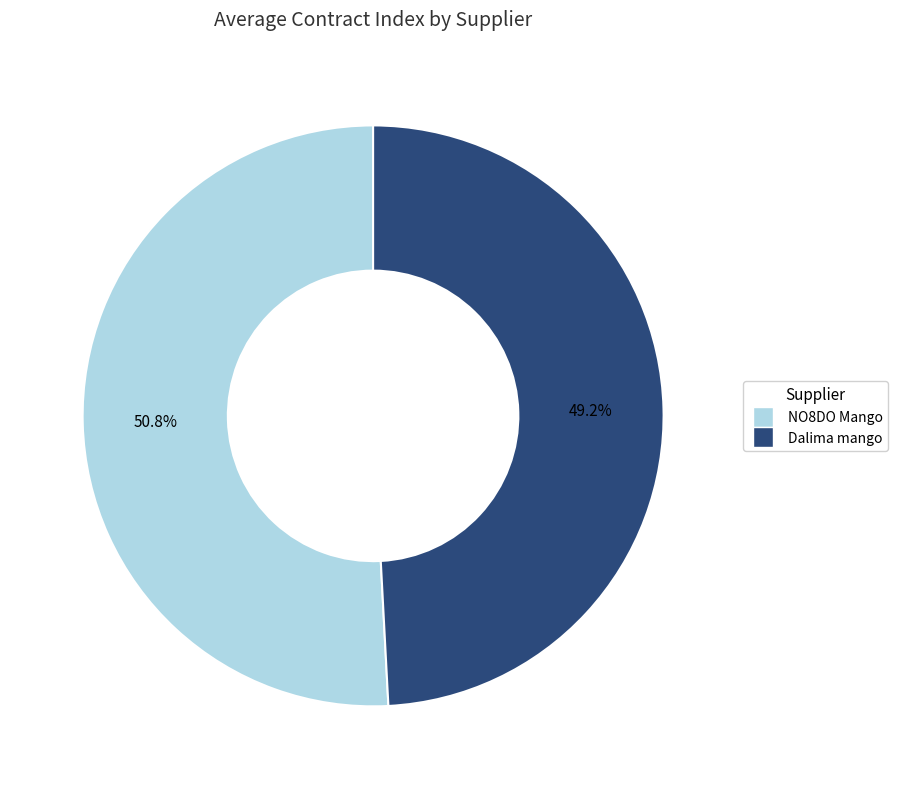

The NO8DO Mango slice represents 32% of the pie. True or false?

False